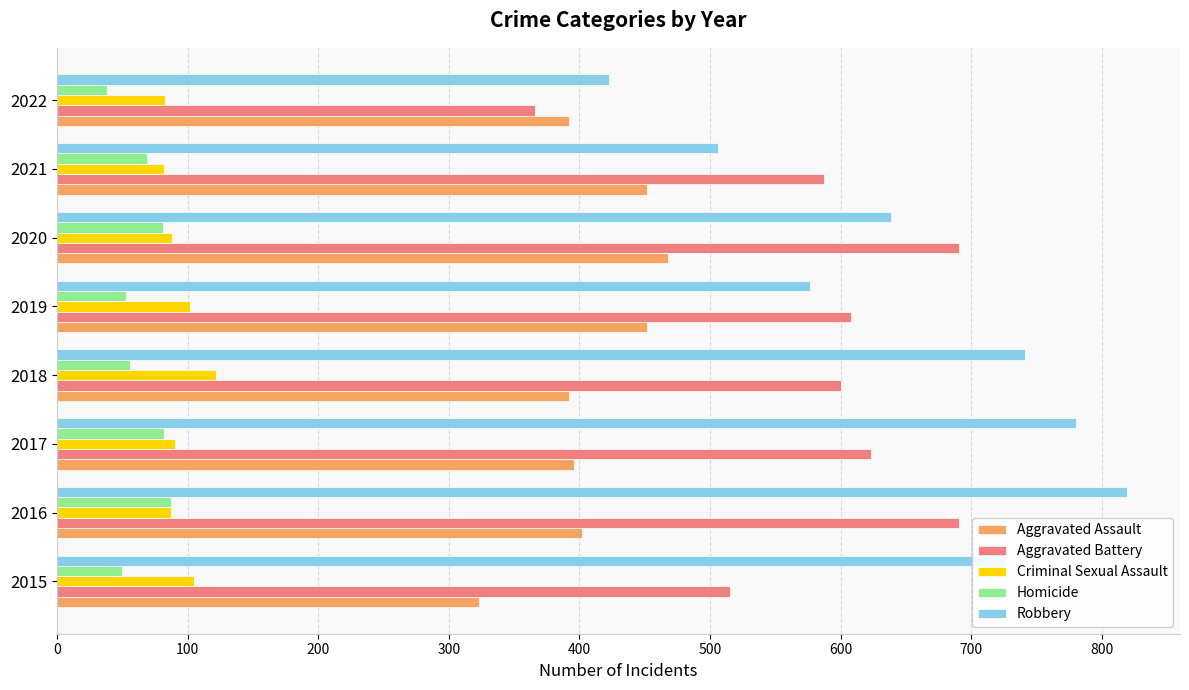

The value of Criminal Sexual Assault at 2015 is 105. True or false?

True